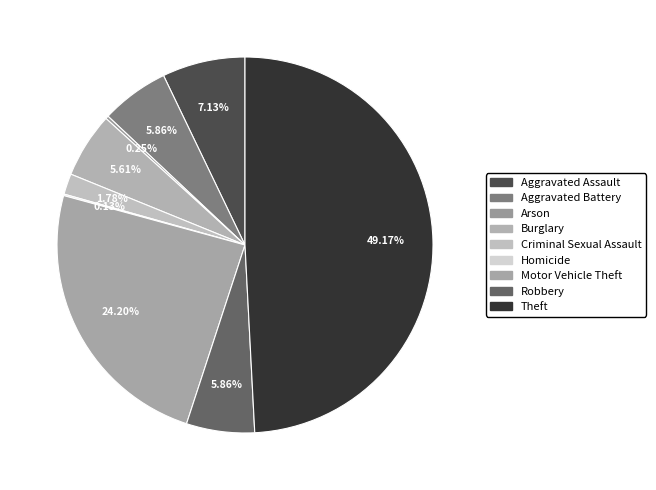

Is it true that Theft is 62% of the pie?

False